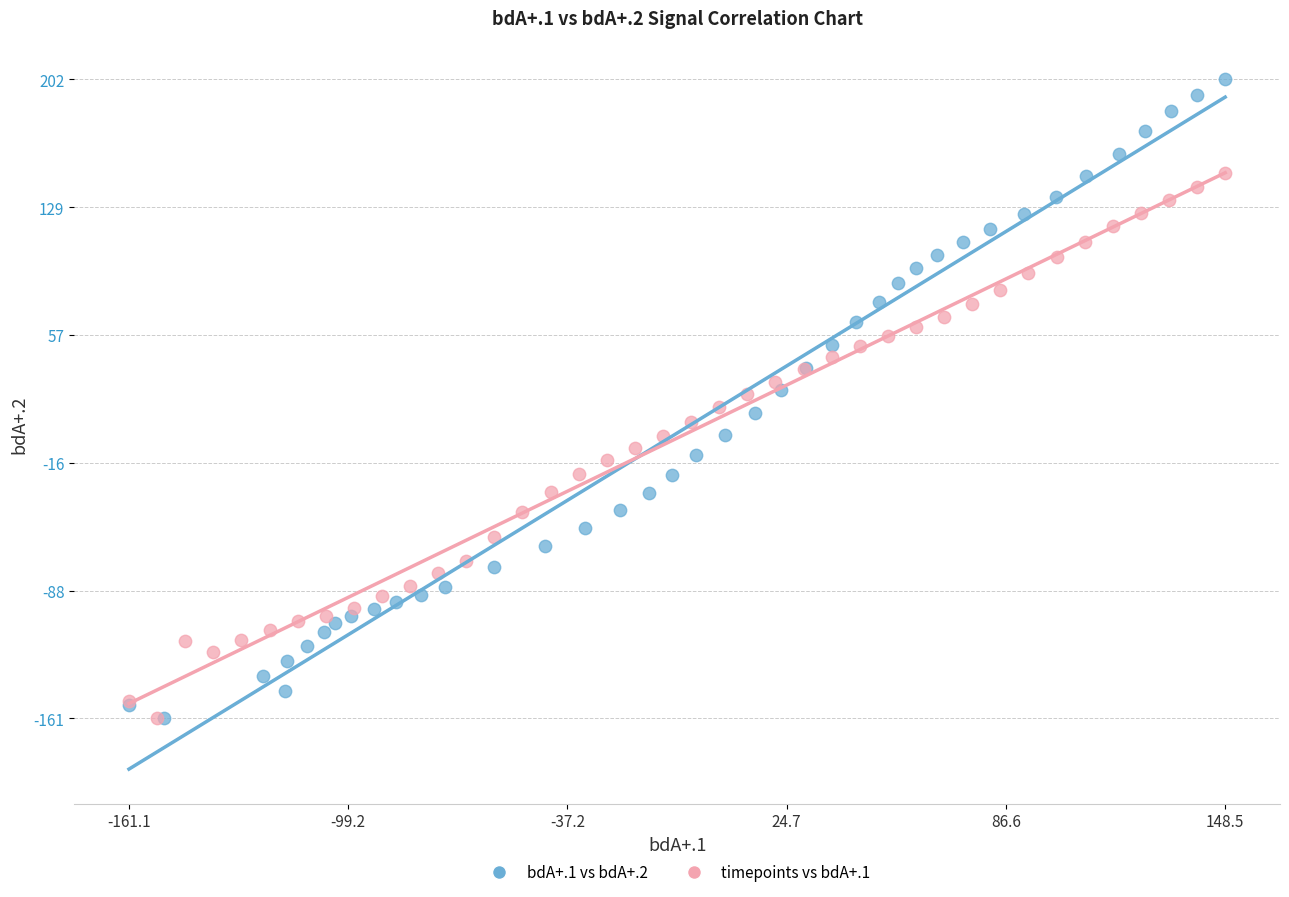

Which series has the widest spread of Y values?

bdA+.1 vs bdA+.2